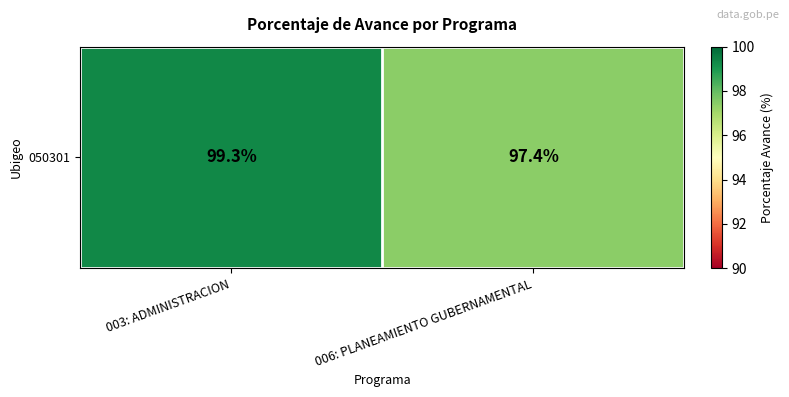

Rank the categories by value from lowest to highest.

006: PLANEAMIENTO GUBERNAMENTAL, 003: ADMINISTRACION